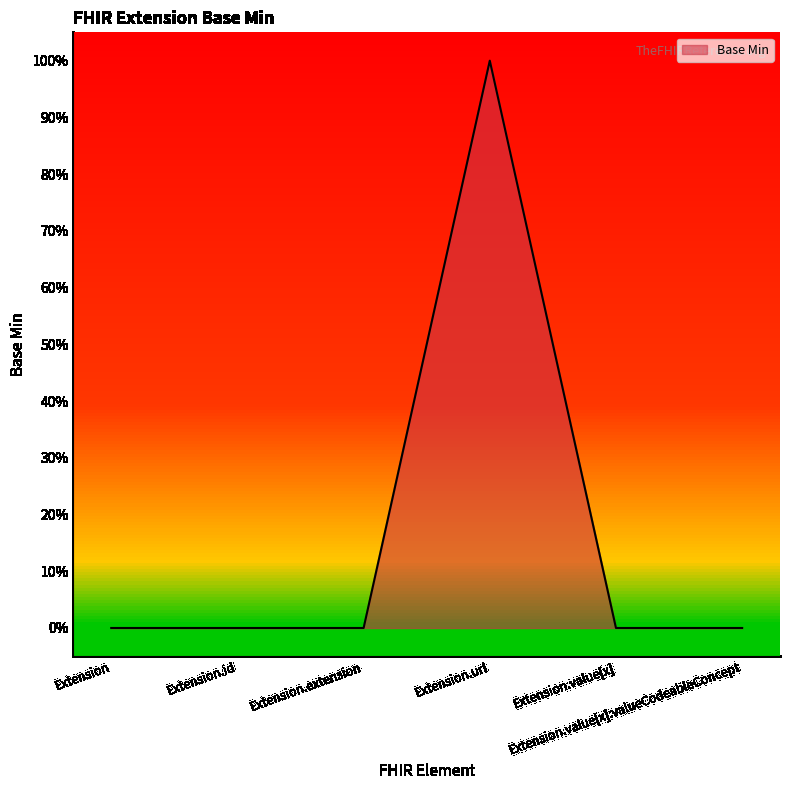

How many interior local peaks (higher than both neighbors) does the data have?

1